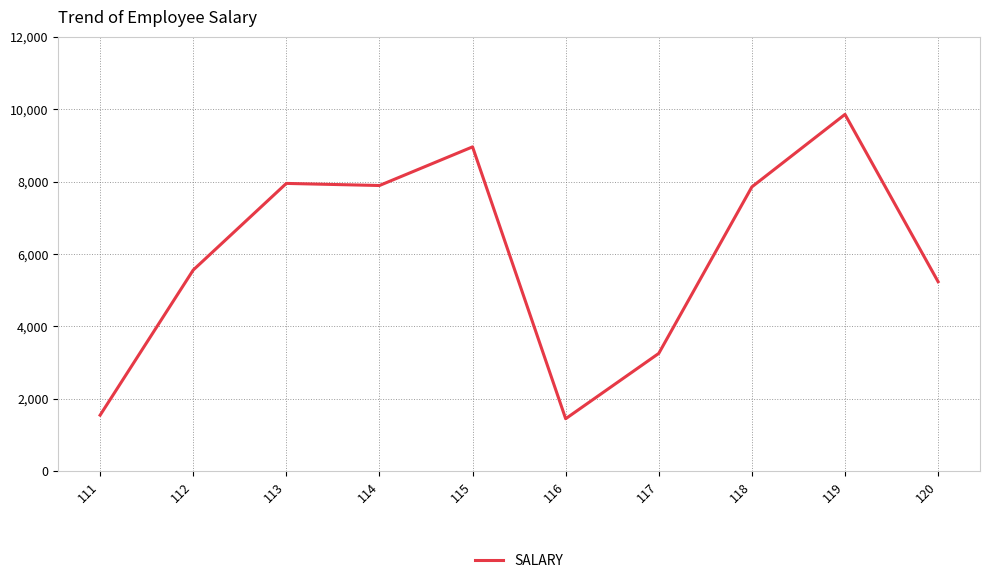

The value at 116 is 583. True or false?

False